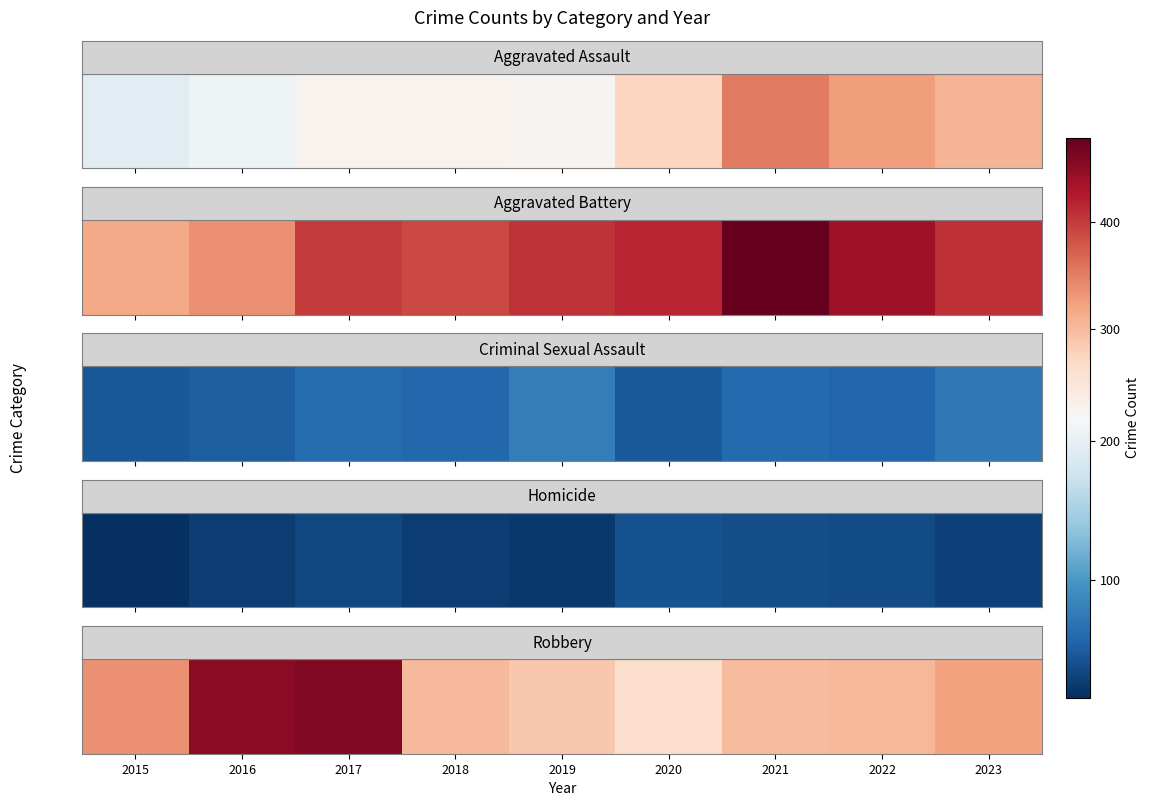

The value at 2016 is 454. True or false?

True